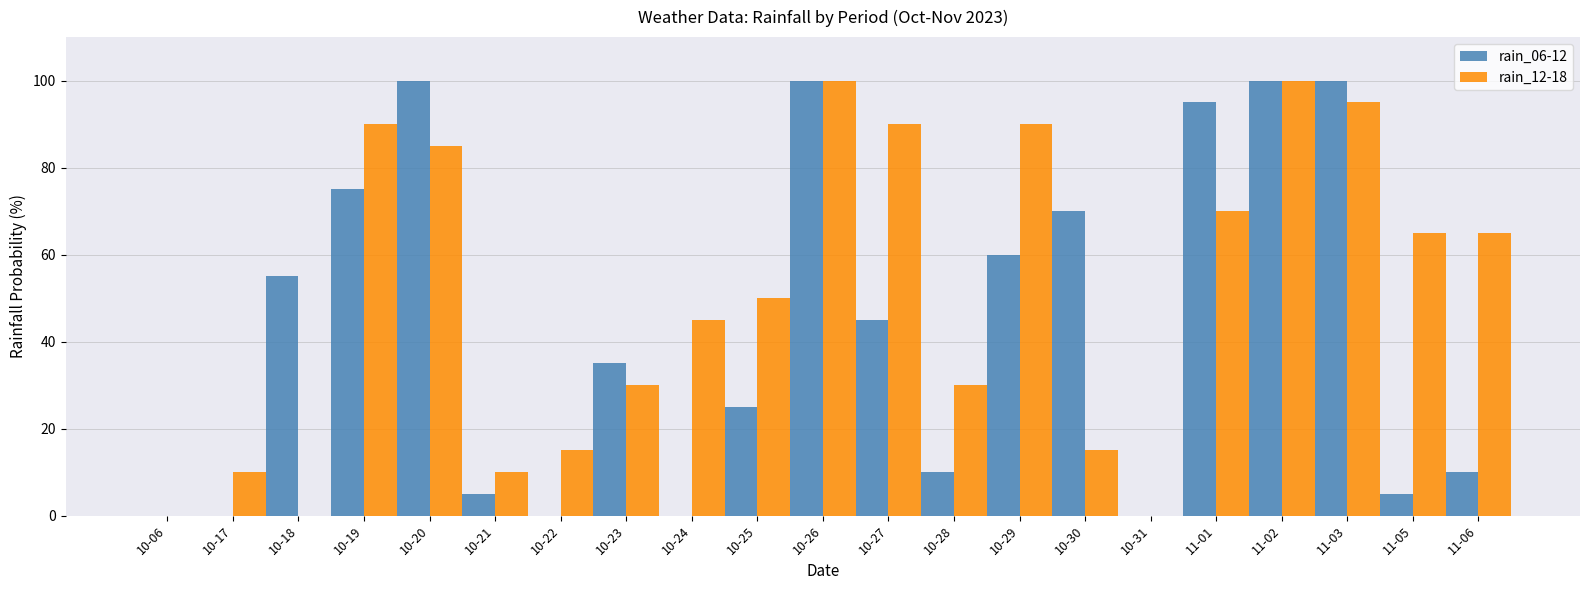

Which series has the largest total across all categories?

rain_12-18